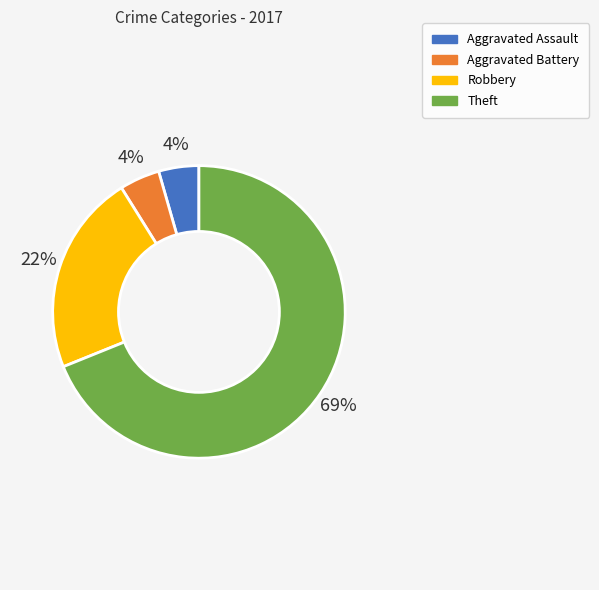

Does Theft account for over 50% of the chart?

Yes